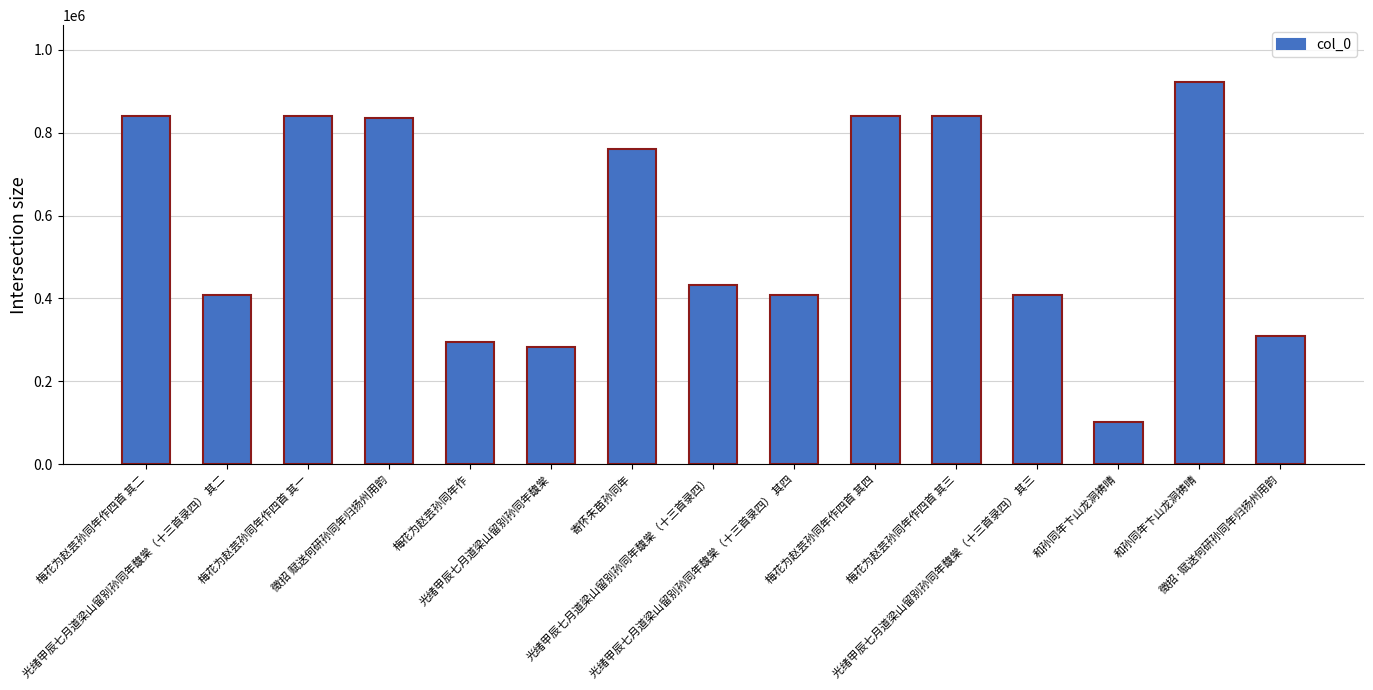

What is the sum of all values?

8526642